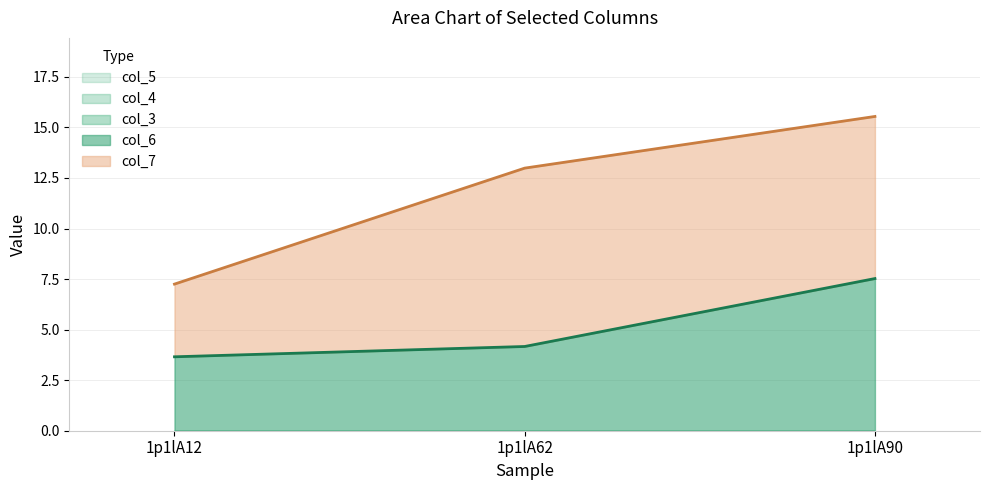

Between 1p1lA12 and 1p1lA90, which is larger?

1p1lA90